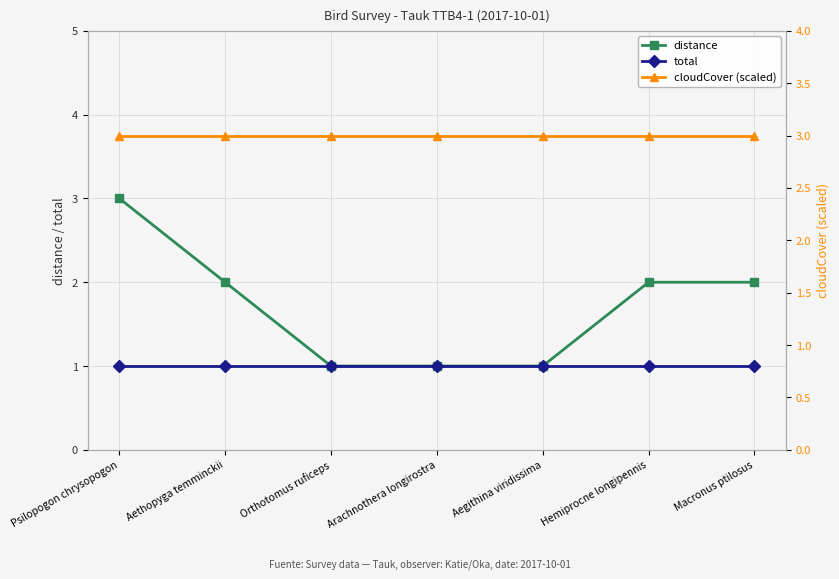

What is the total value across all series at Macronus ptilosus?

6